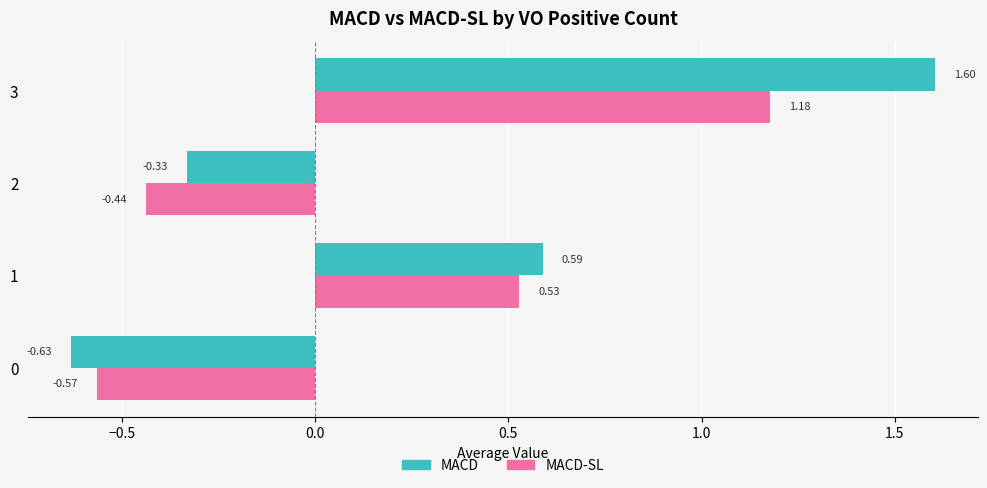

At 2, list the series in order from largest to smallest.

MACD, MACD-SL